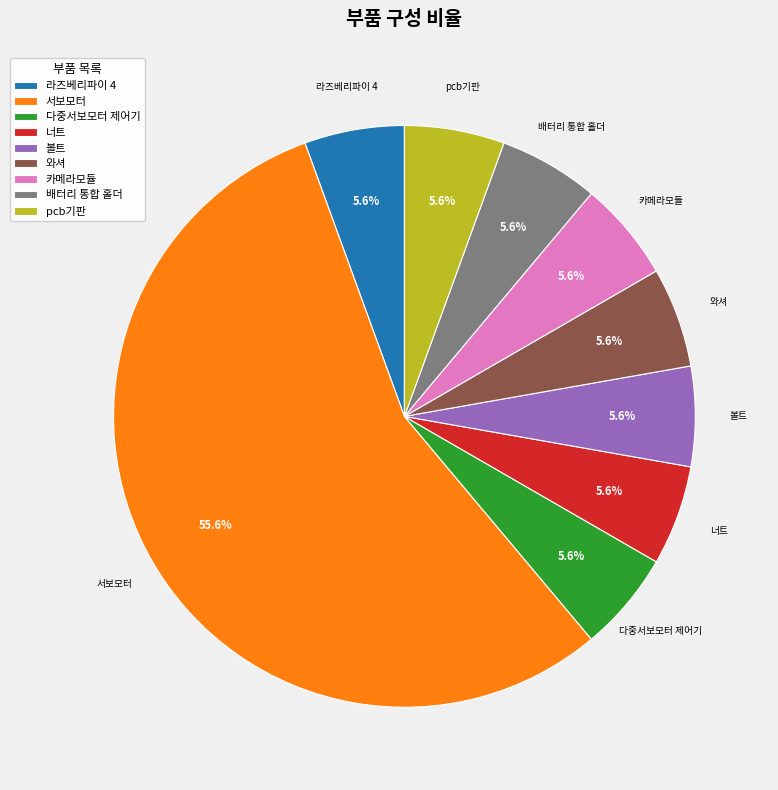

Count the number of slices in the pie.

9